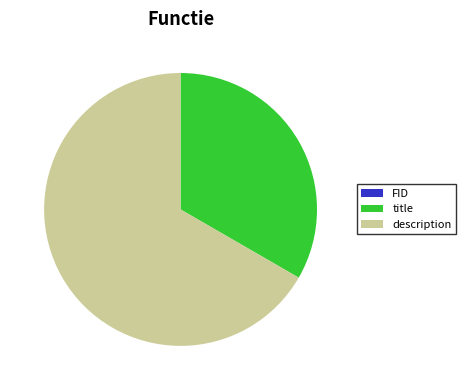

Is there a majority slice in this chart?

Yes